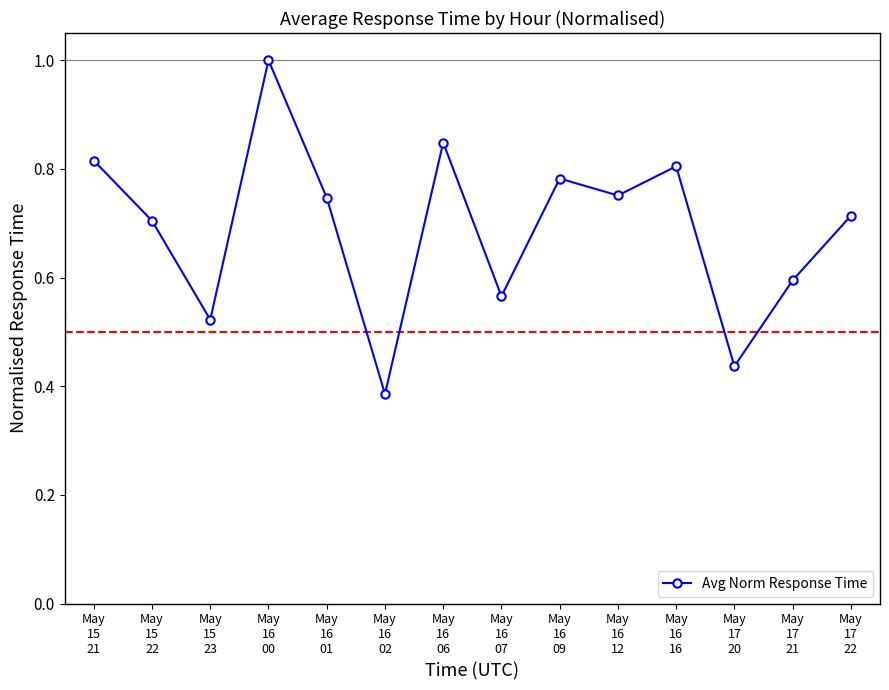

What is the sum of all values?

9.7